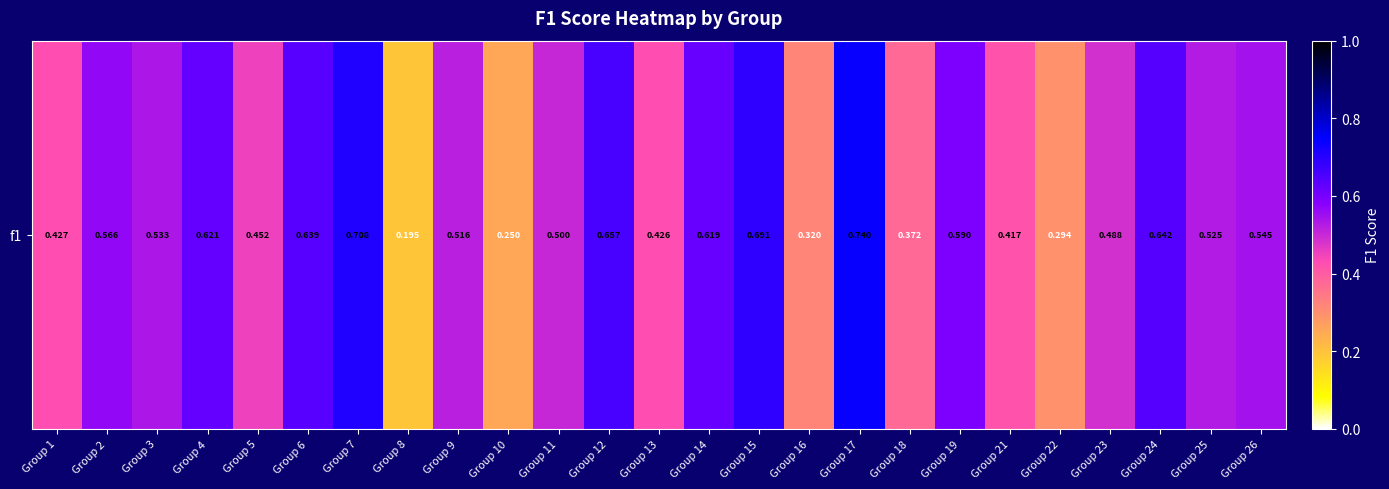

What is the difference between the second highest and second lowest values?

0.5